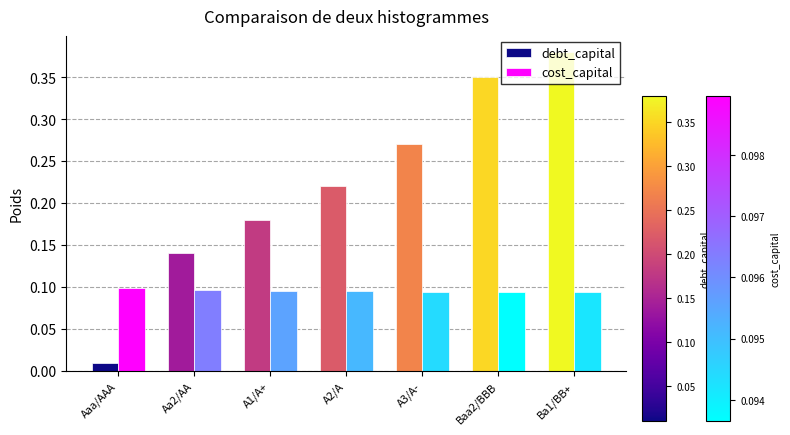

How many categories are shown in the chart?

7